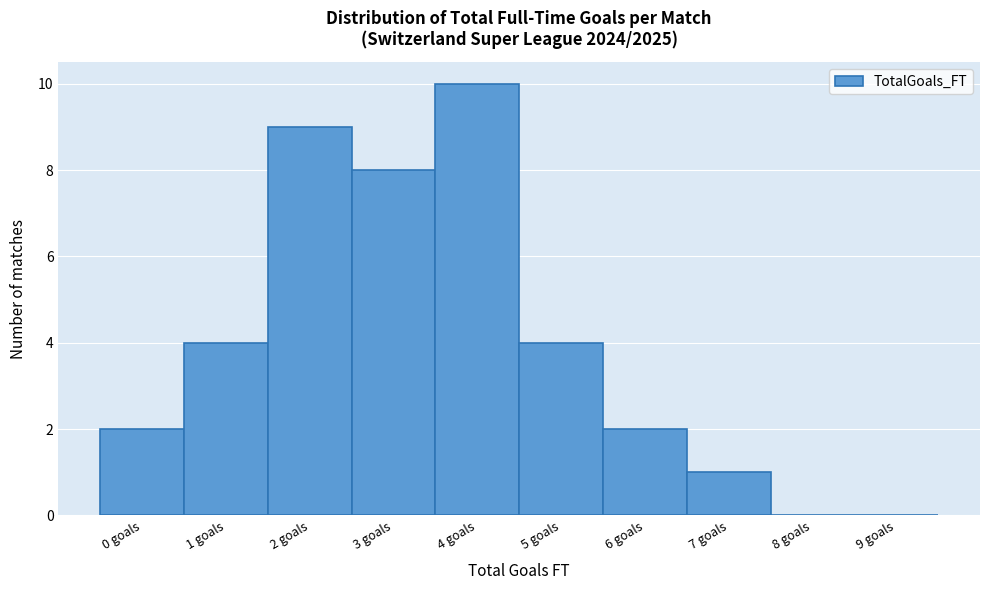

Reading right to left, list all the values displayed in this chart.

9 goals=0	8 goals=0	7 goals=1	6 goals=2	5 goals=4	4 goals=10	3 goals=8	2 goals=9	1 goals=4	0 goals=2